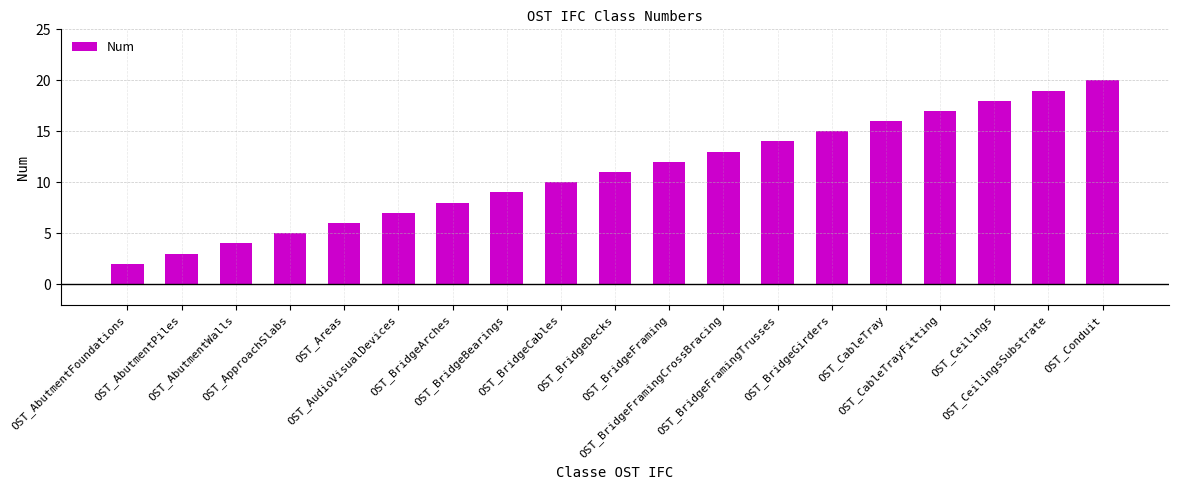

Which label corresponds to the smallest value in the chart?

OST_AbutmentFoundations